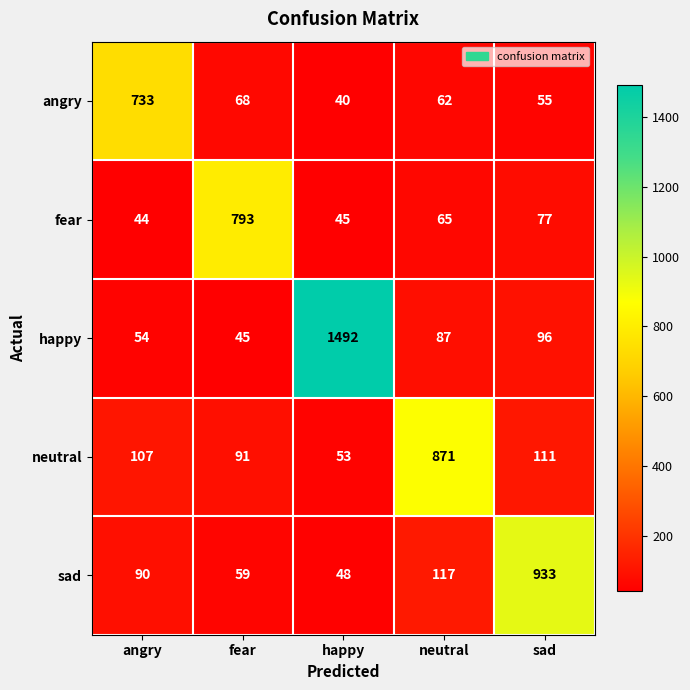

How many data points does each series have?

5